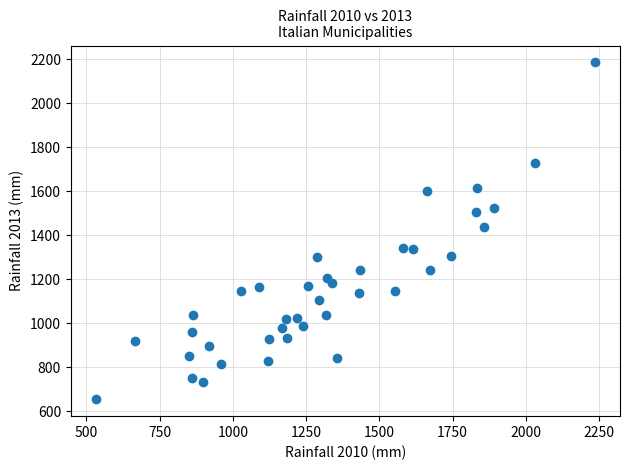

What is the range of Y values (max minus min)?

1533.5